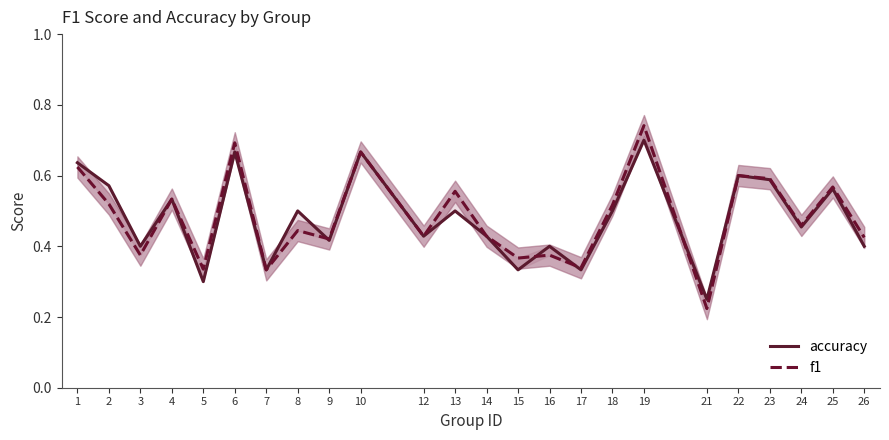

What are all the series names shown in the legend?

accuracy, f1